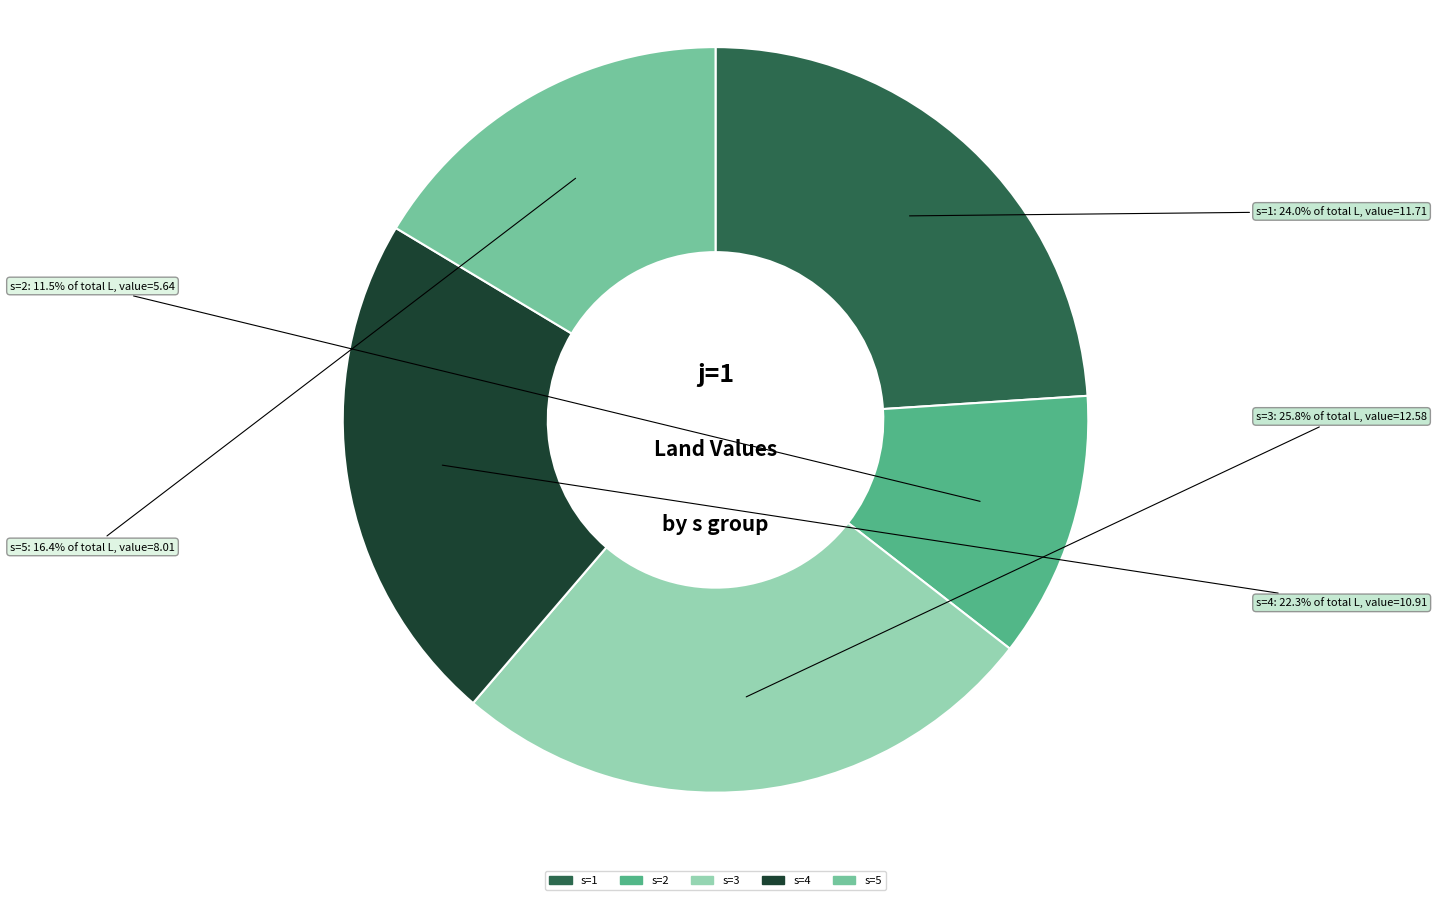

Count the number of slices in the pie.

5